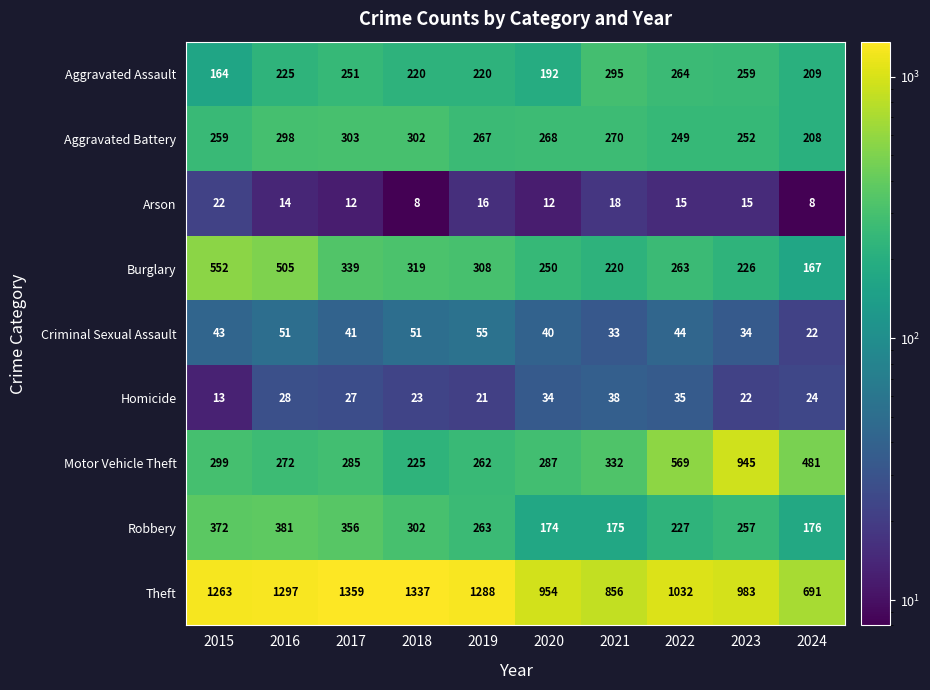

What is the sum of all Aggravated Assault values?

2299